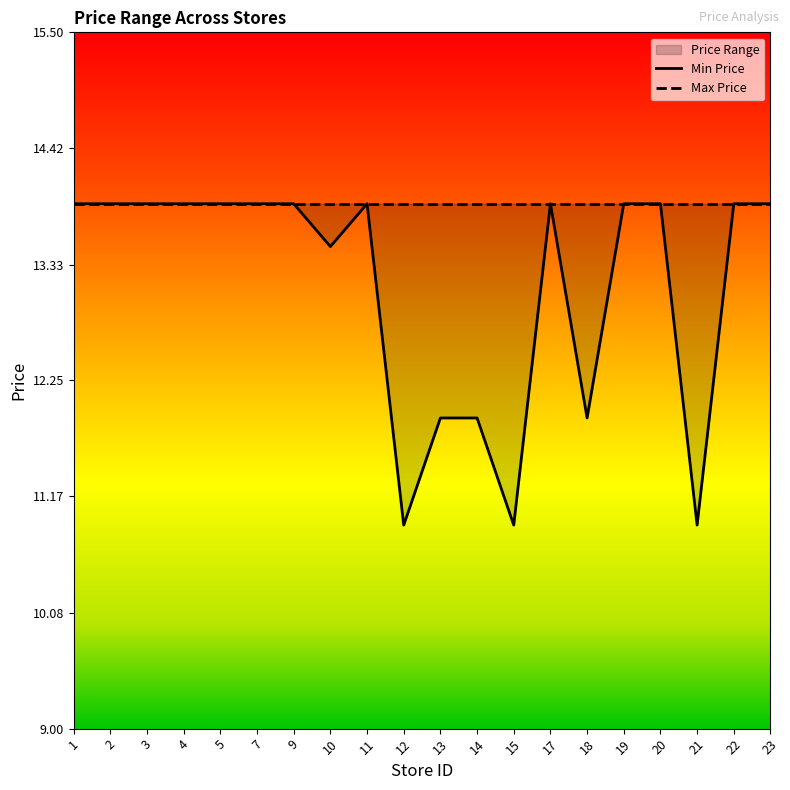

The value of Min Price at 9 is 13.9. True or false?

True